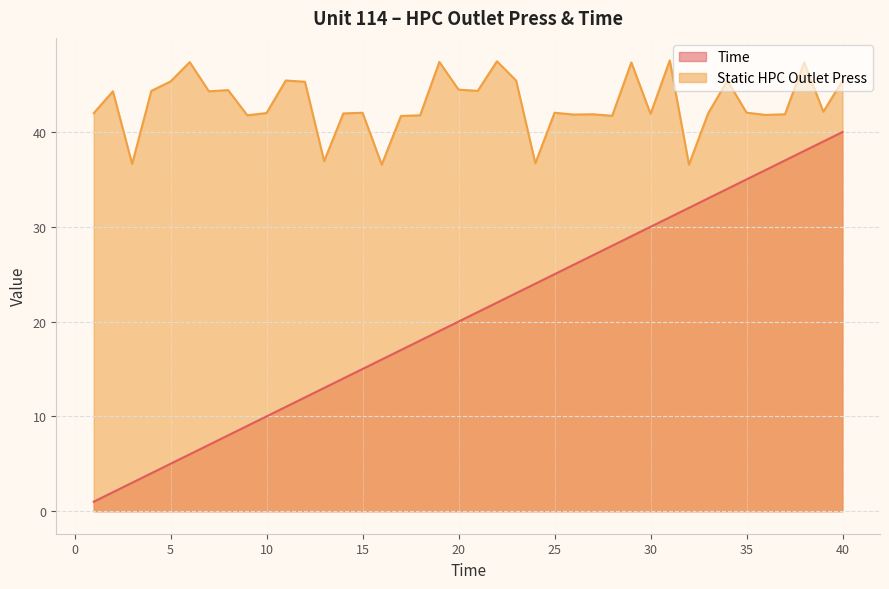

What is the minimum value for Time?

1.0